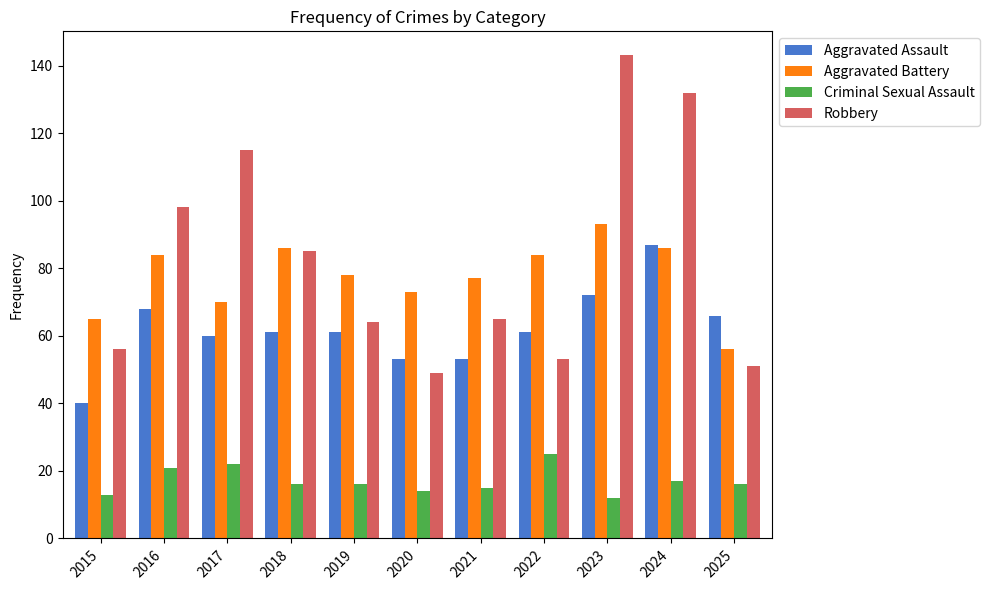

What is the average value of the Aggravated Battery series?

77